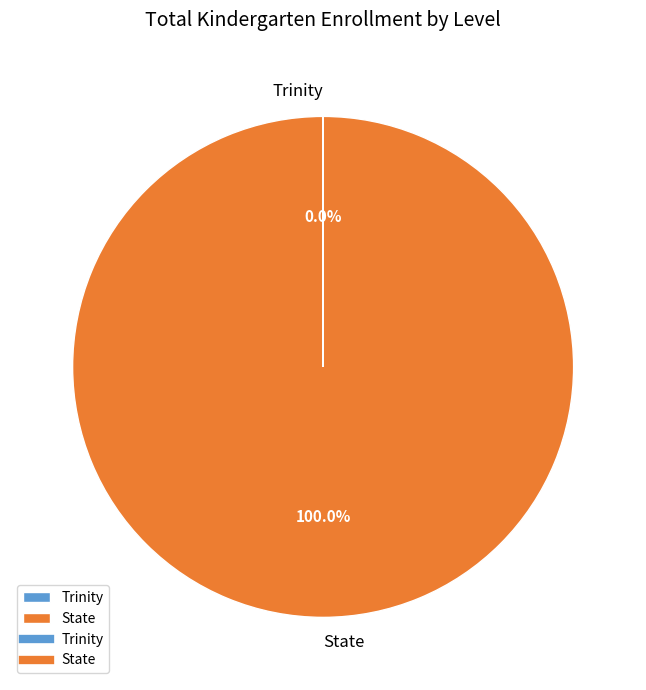

Does any single category account for the majority?

Yes